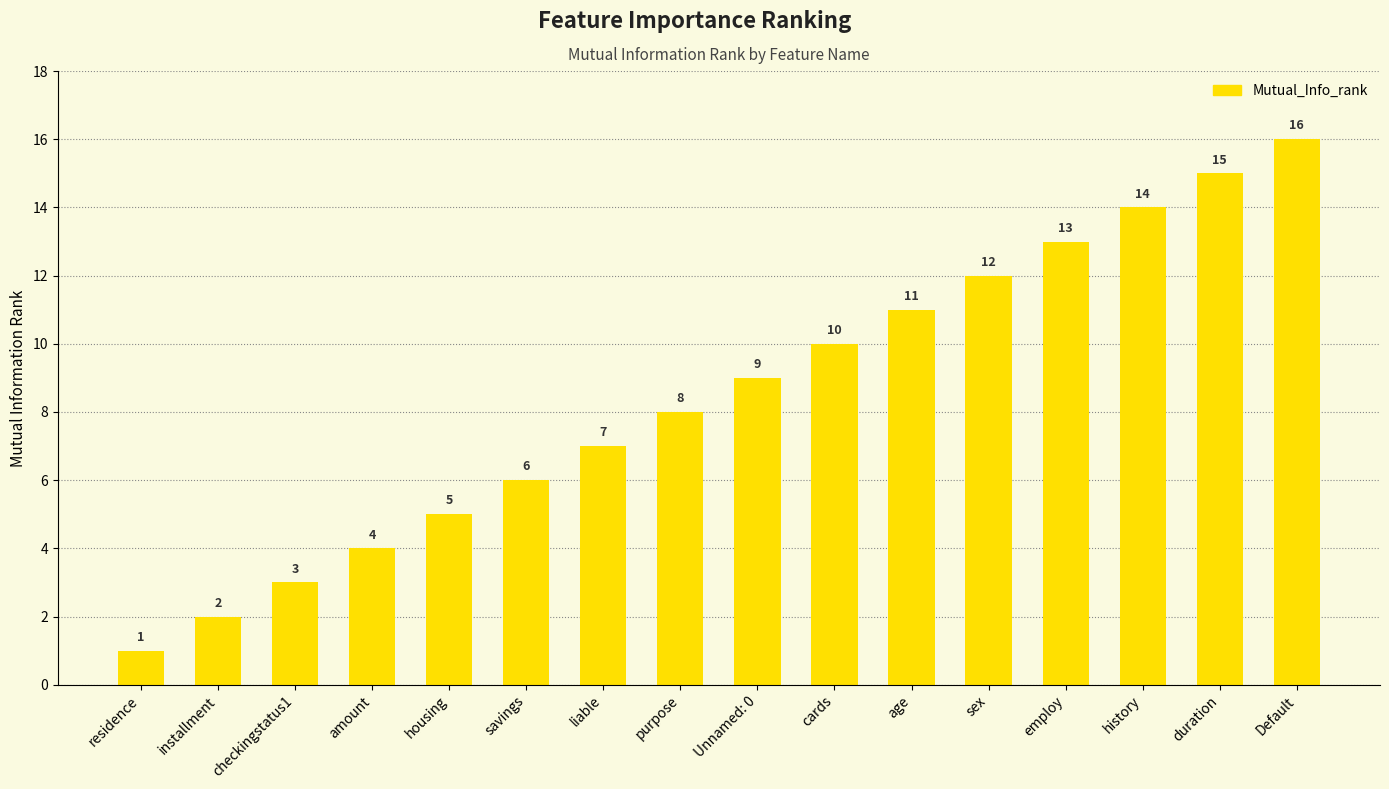

List the labels in order of value, smallest first.

residence, installment, checkingstatus1, amount, housing, savings, liable, purpose, Unnamed: 0, cards, age, sex, employ, history, duration, Default